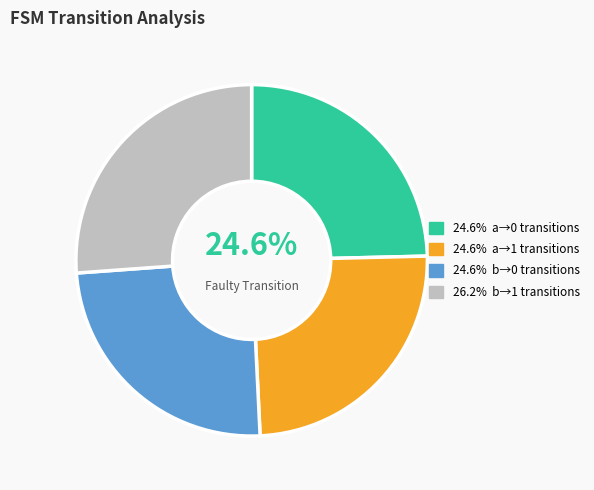

Is there any slice that represents more than half of the pie?

No